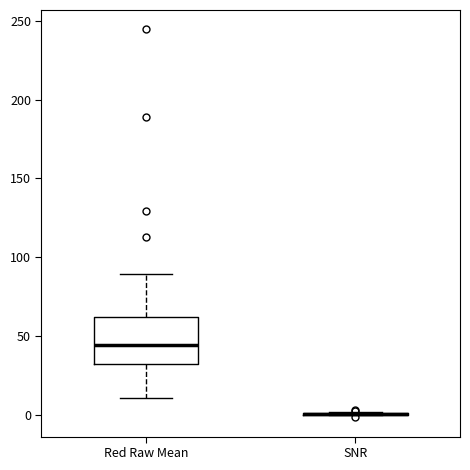

Reading left to right, read every box against the y-axis: the position of its median line, the range the box covers, and the ends of its whiskers. The values are not printed on the chart, so give them approximately, as read against the axis.

Red Raw Mean: median 45, box 30 to 60, whiskers 10 to 90
SNR: box collapsed to a line at 0, whiskers 0 to 0